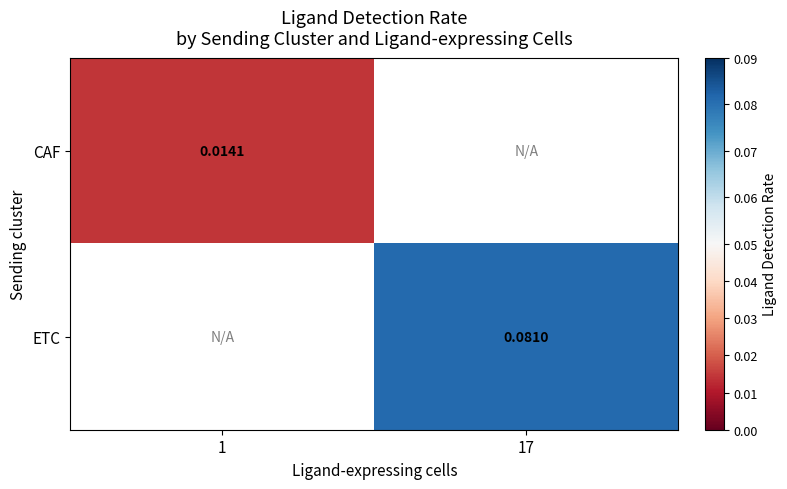

Is the value of ETC at 17 greater than the value of CAF at 1?

Yes